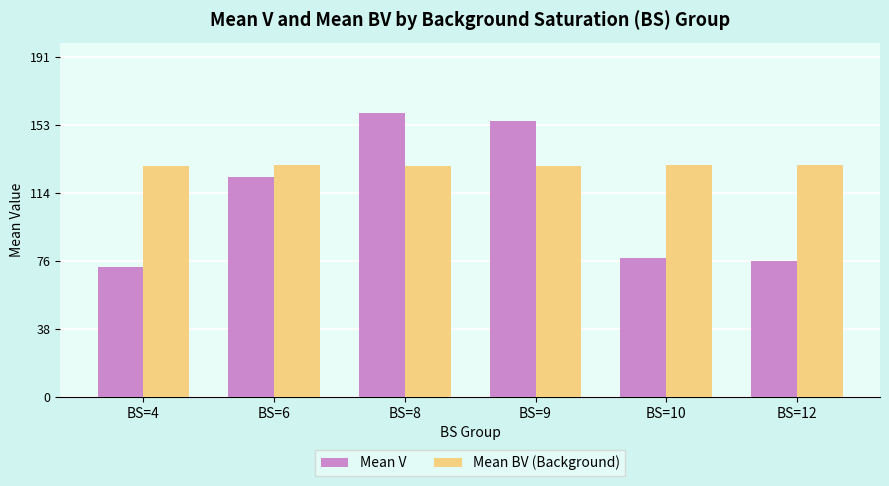

What is the difference between the maximum and minimum values in the Mean V series?

86.5